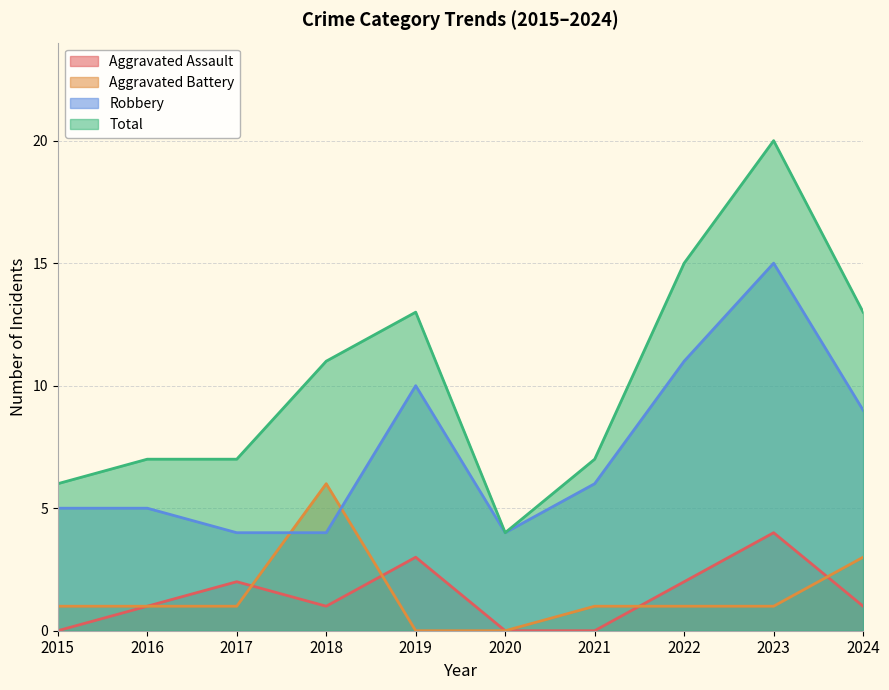

What is the maximum value for Total?

20